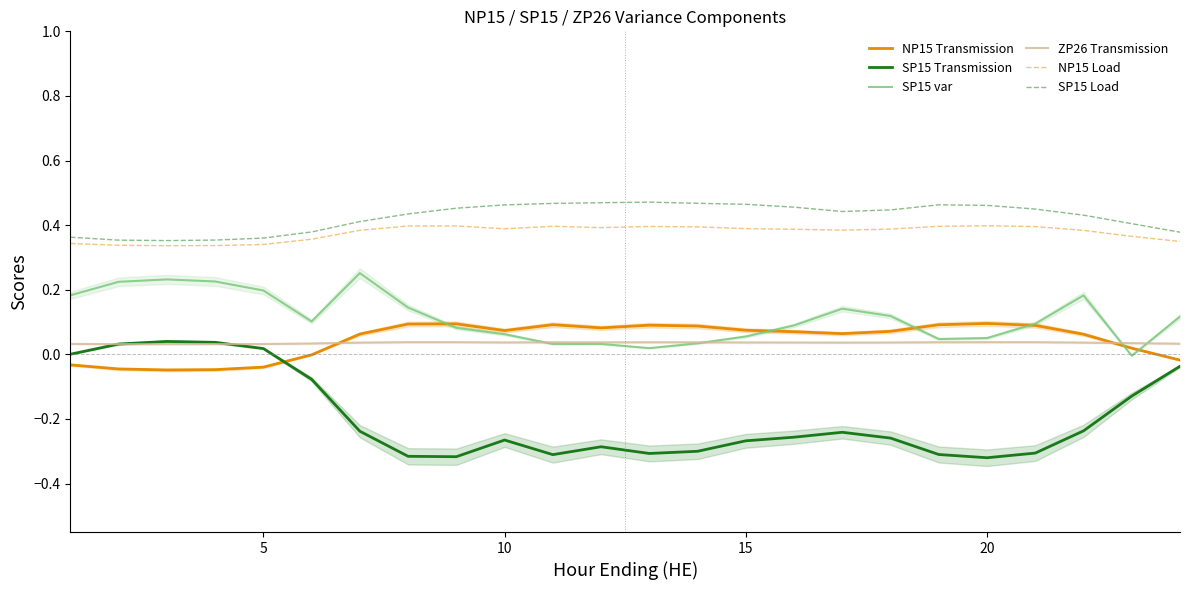

True or false: NP15 Load and SP15 Transmission intersect in this chart.

False